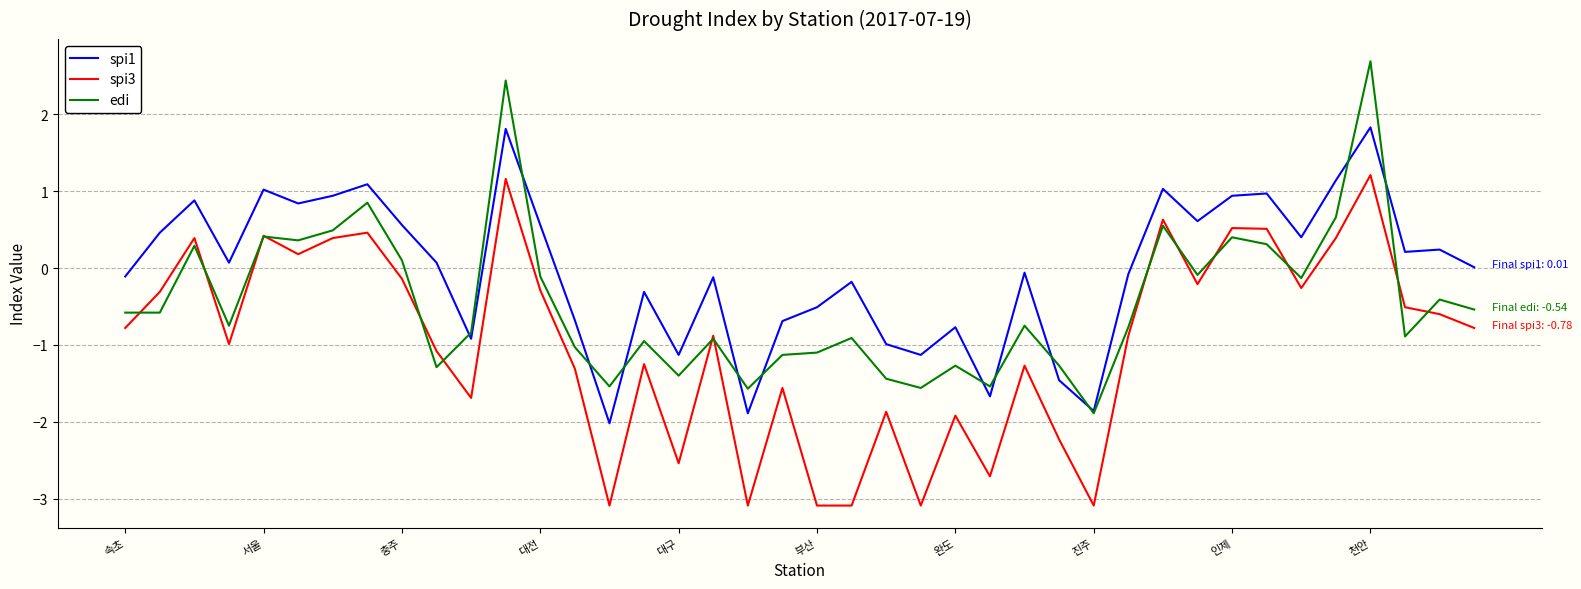

List the series in order of their overall mean, highest first.

spi1, edi, spi3